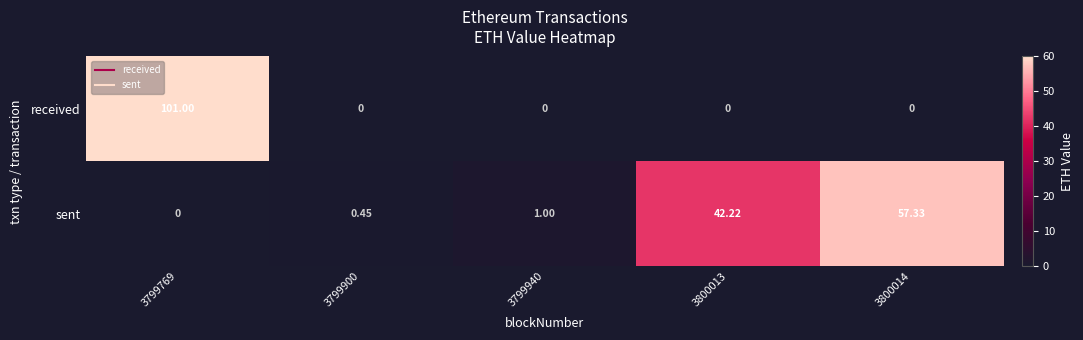

Which series has the largest range (max minus min)?

received